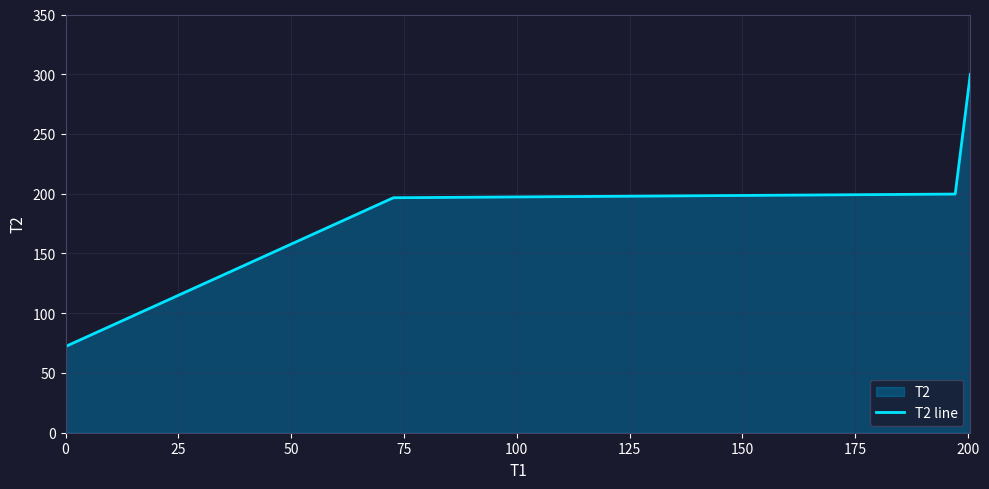

True or false: the data has more than 1 interior local peaks.

False